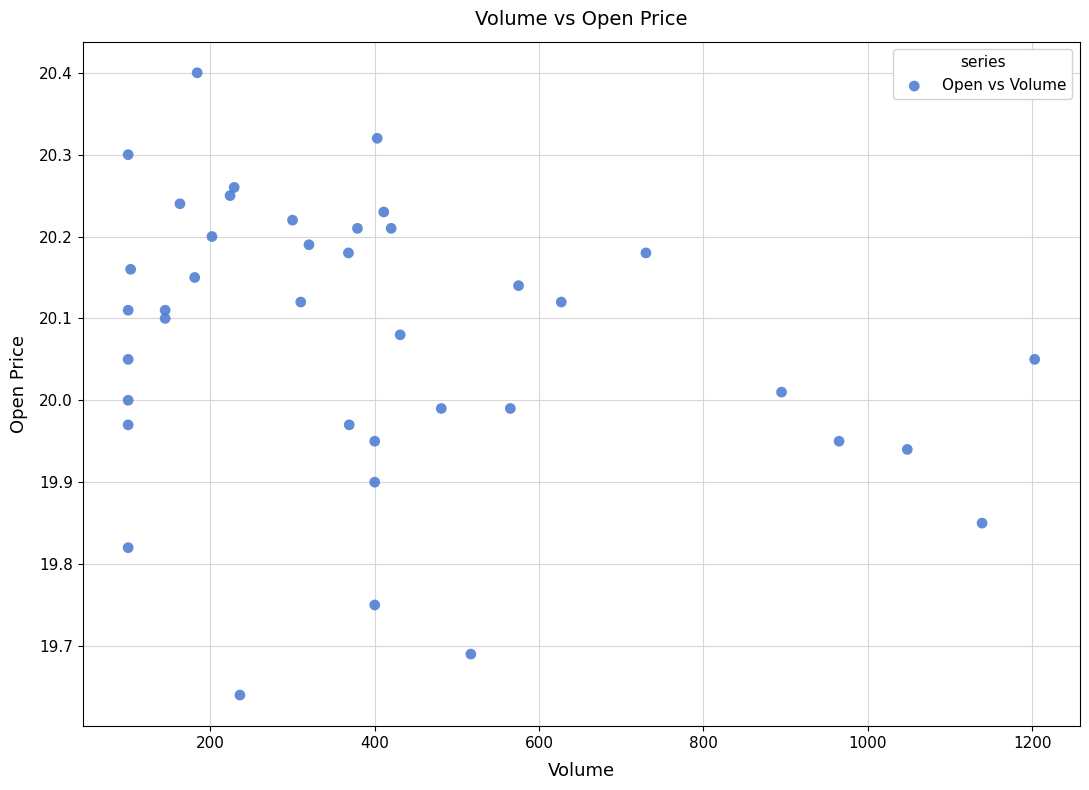

What is the range of Y values (max minus min)?

0.8